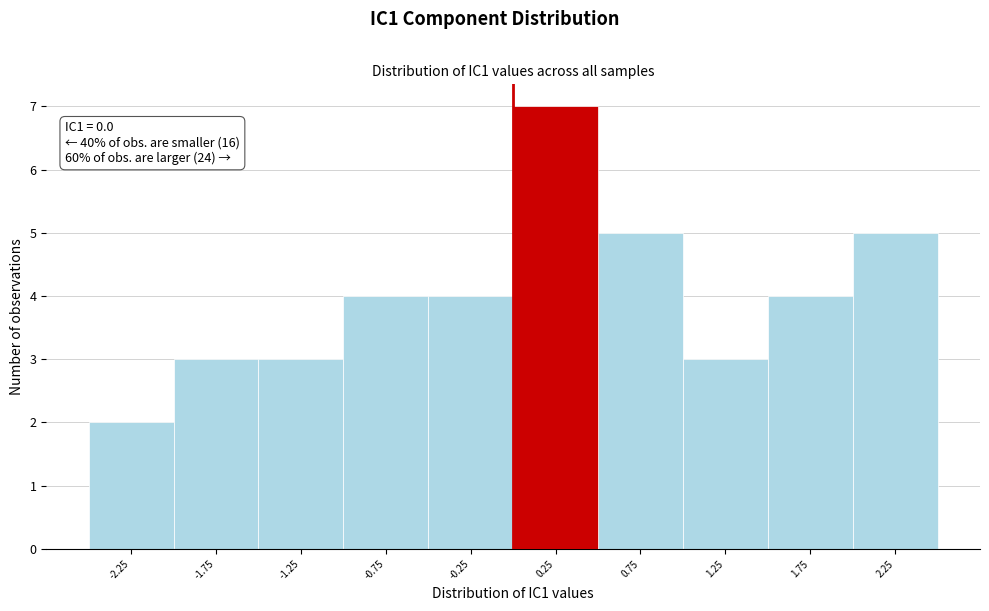

Which range on the x-axis has the tallest bar?

0.0 to 0.5